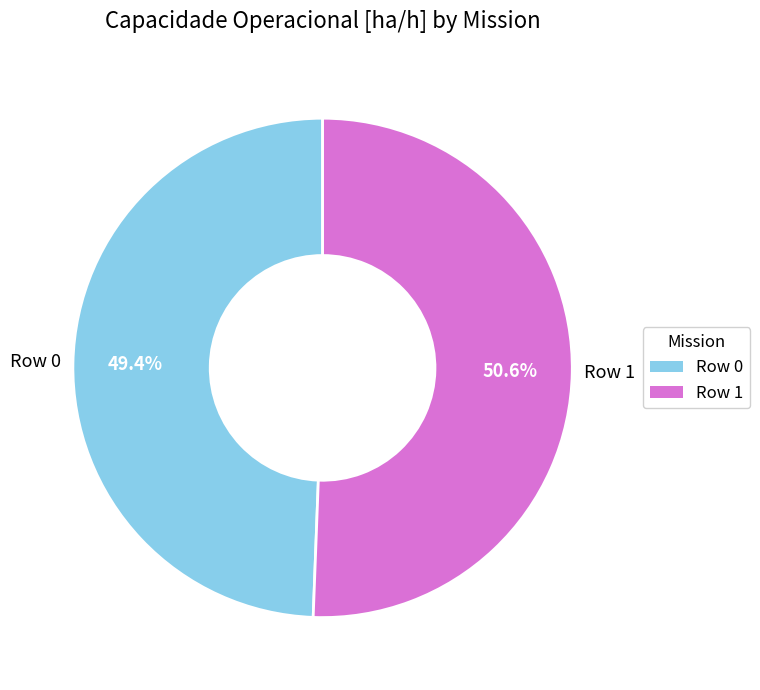

To the nearest percent, what percentage of the pie is Row 0?

49%